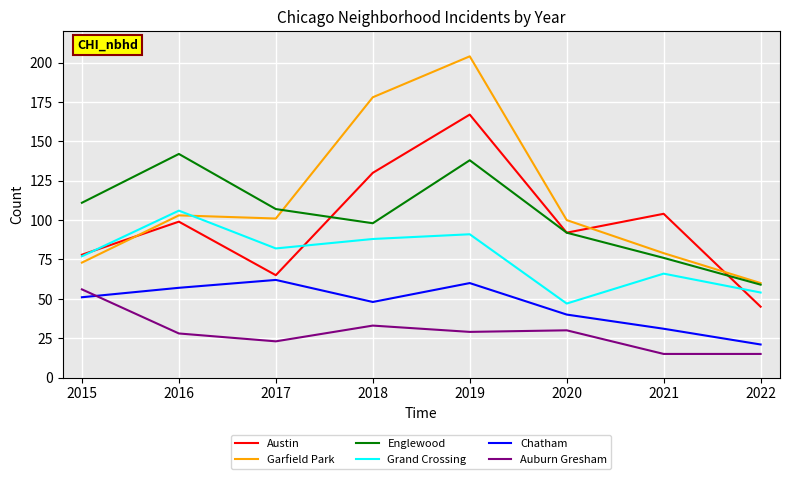

Which series changed the most between 2018 and 2022?

Garfield Park